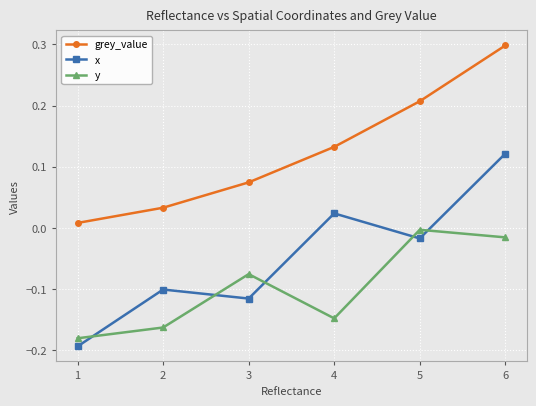

How many intersections are there between x and y?

5